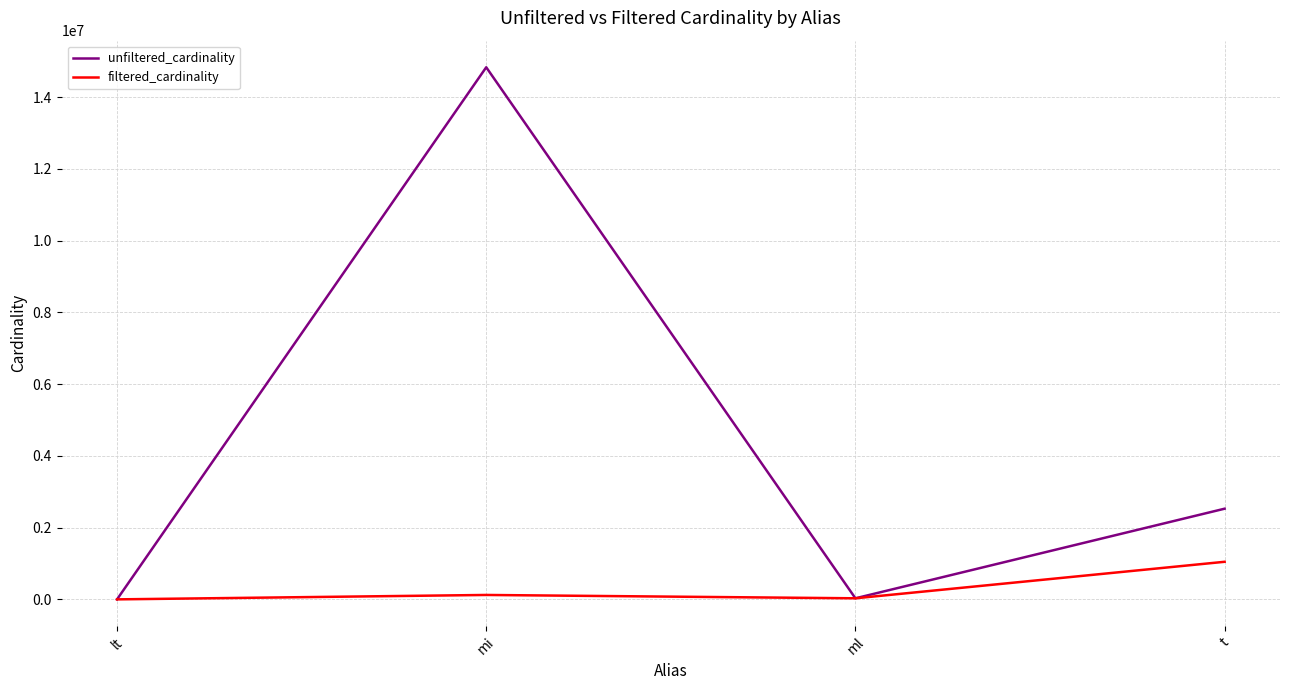

What is the sum of all unfiltered_cardinality values?

17394047